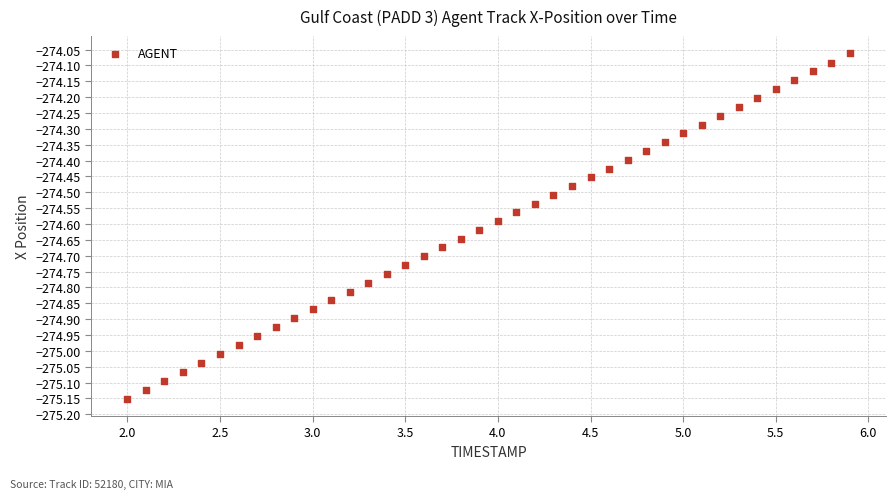

What is the range of Y values (max minus min)?

1.1